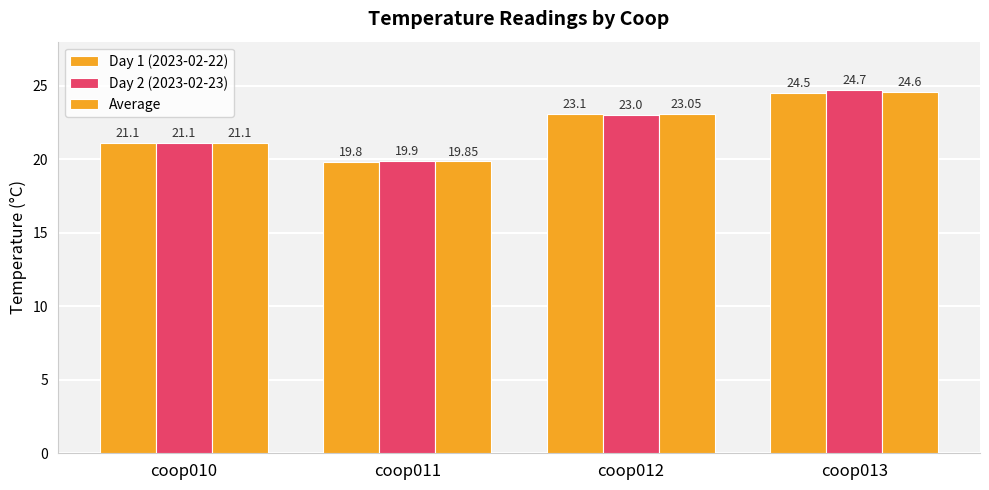

At which label does Average first exceed 23?

coop012